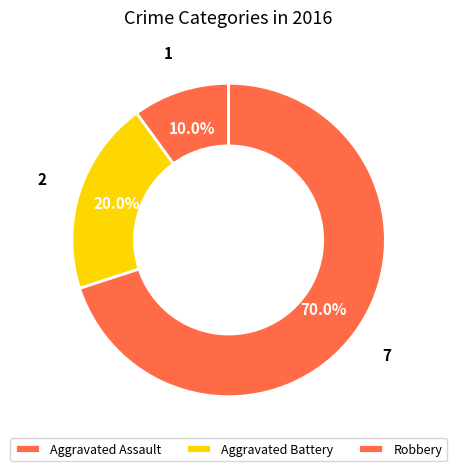

Is it true that Aggravated Assault is 21% of the pie?

False